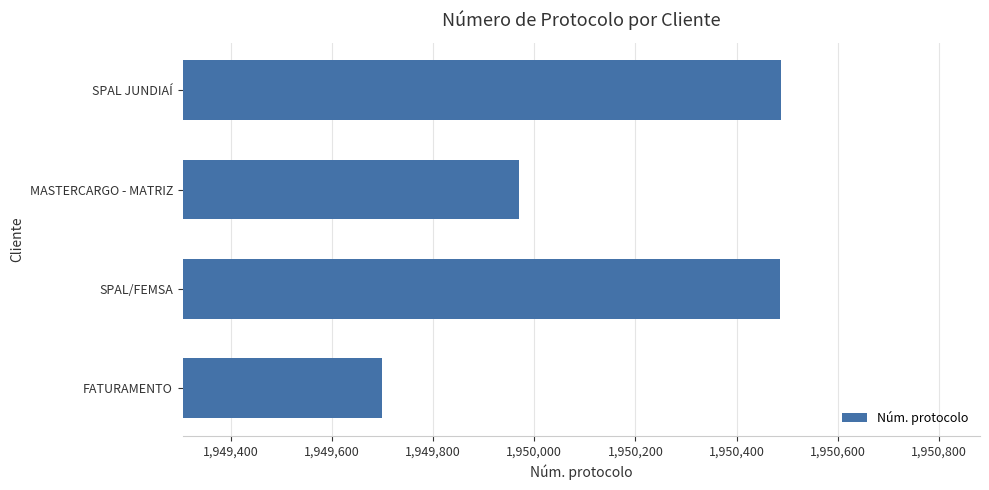

What is the change in value from FATURAMENTO to SPAL JUNDIAÍ?

+788